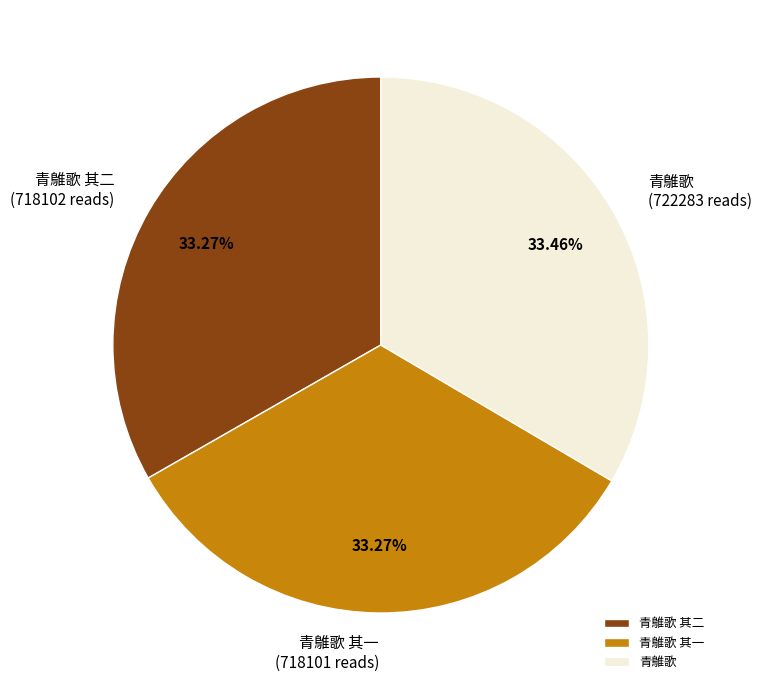

How many slices are in this pie chart?

3